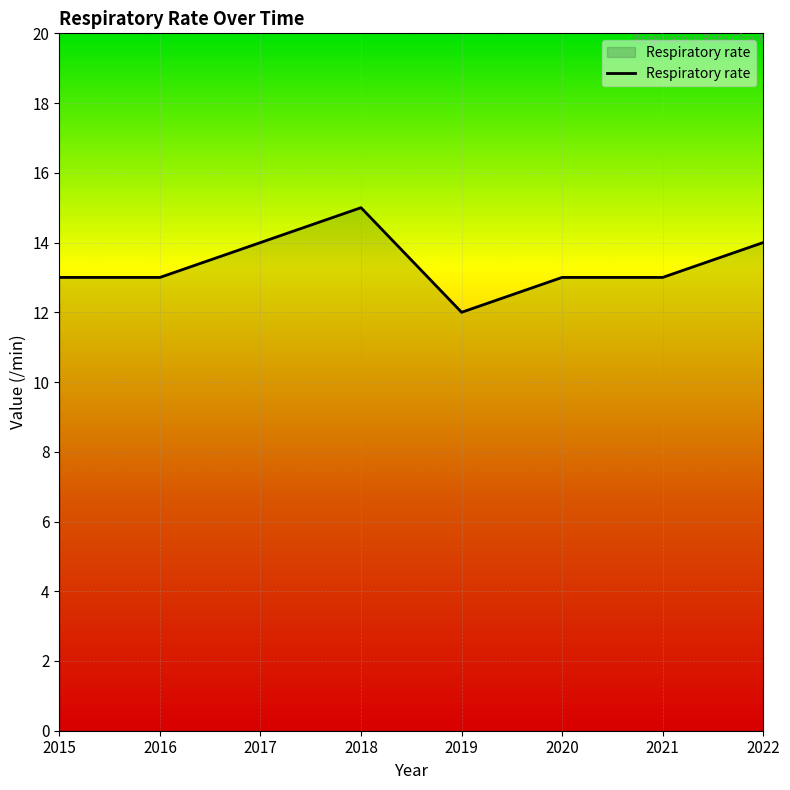

The value at 2021 is 7. True or false?

False